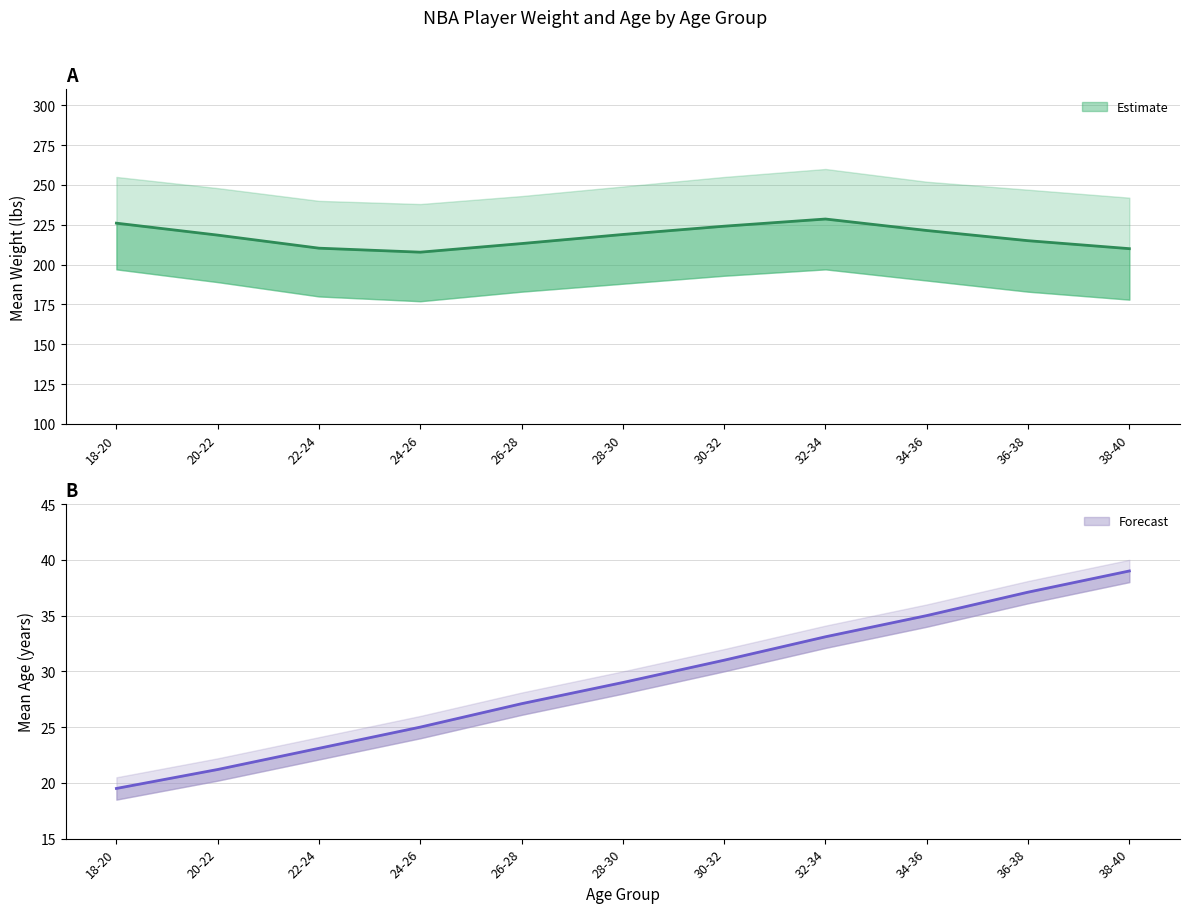

How many data points in Mean Age are above 29?

5